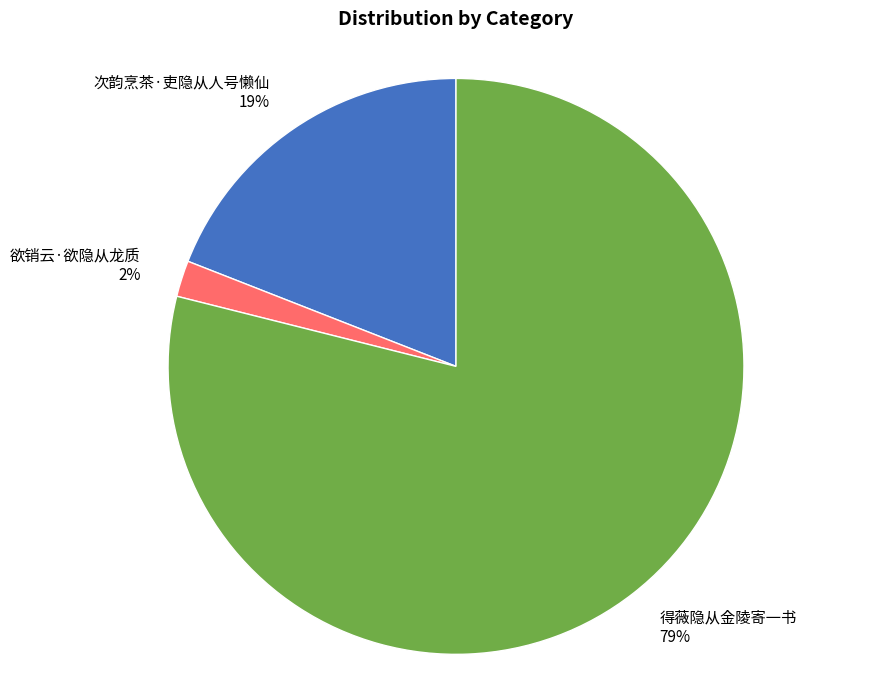

True or false: 得薇隐从金陵寄一书 accounts for 79% of the total.

True